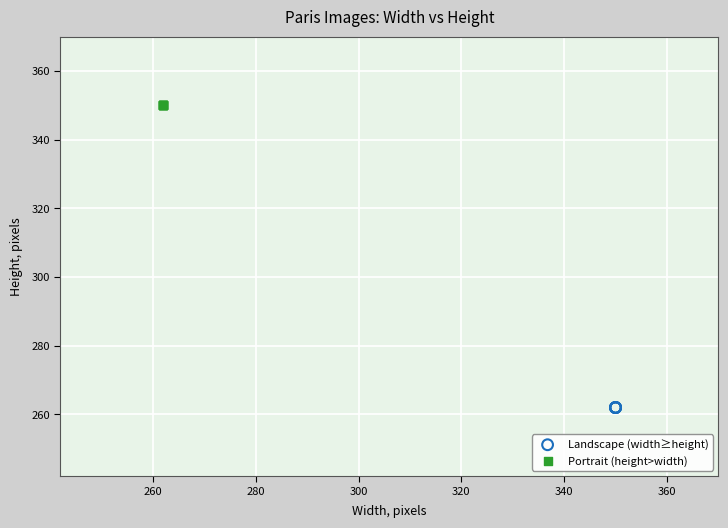

Which series reaches the maximum Y coordinate?

Portrait (height>width)